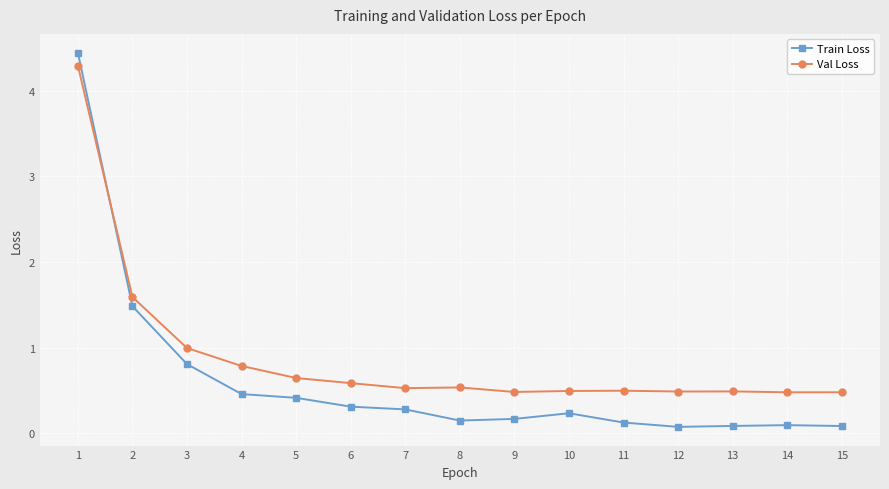

Which series ends up on top after the final intersection of Train Loss and Val Loss?

Val Loss